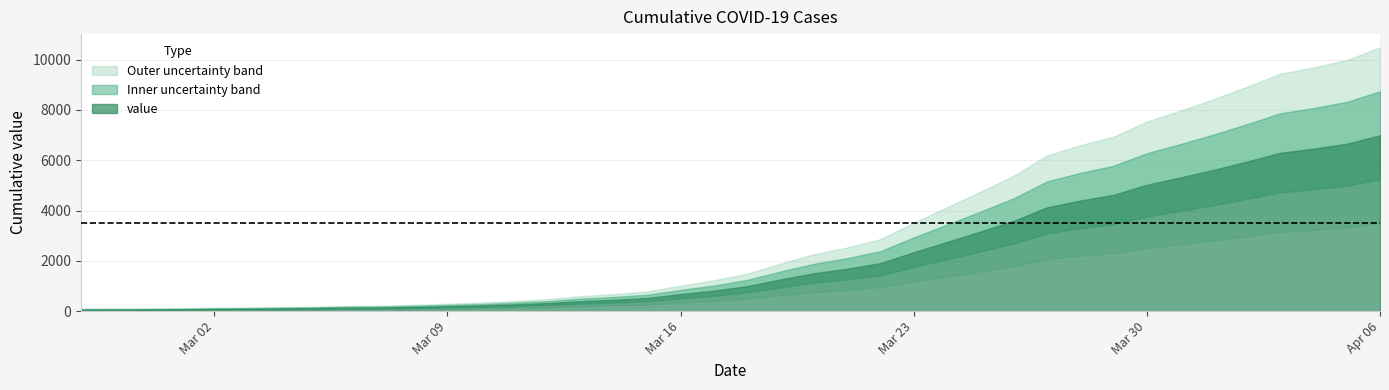

Is it true that the value at 2020-04-01 is 1339?

False